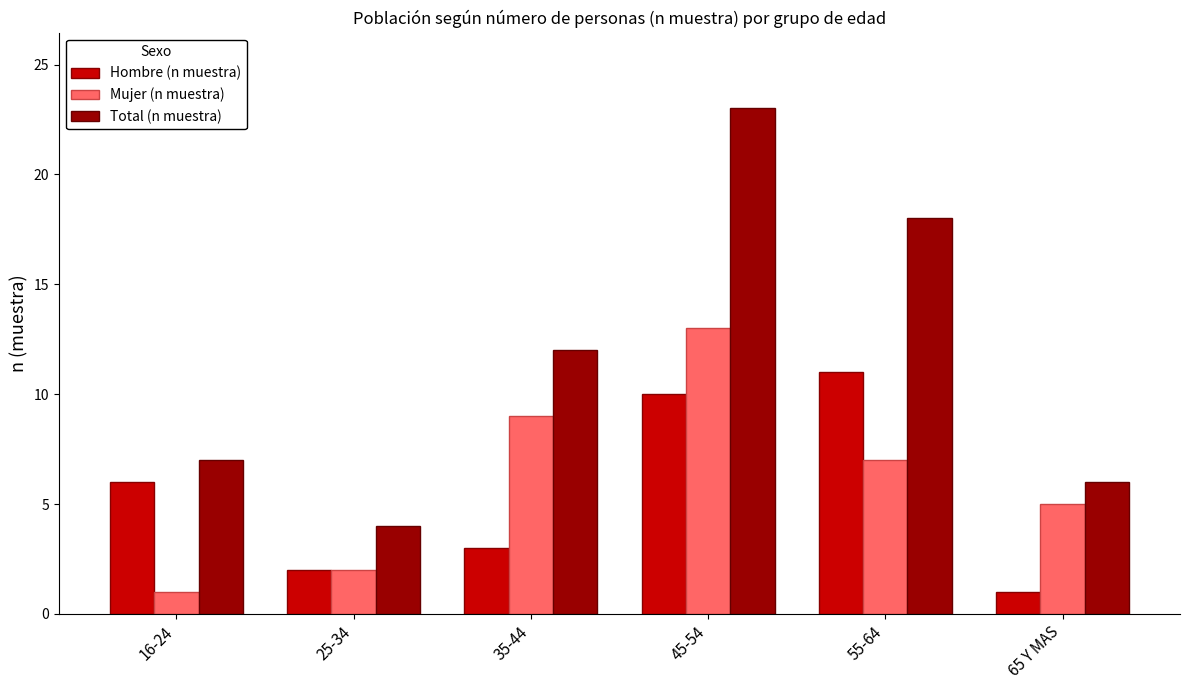

Between 16-24 and 25-34, which series saw the biggest shift?

Hombre (n muestra)